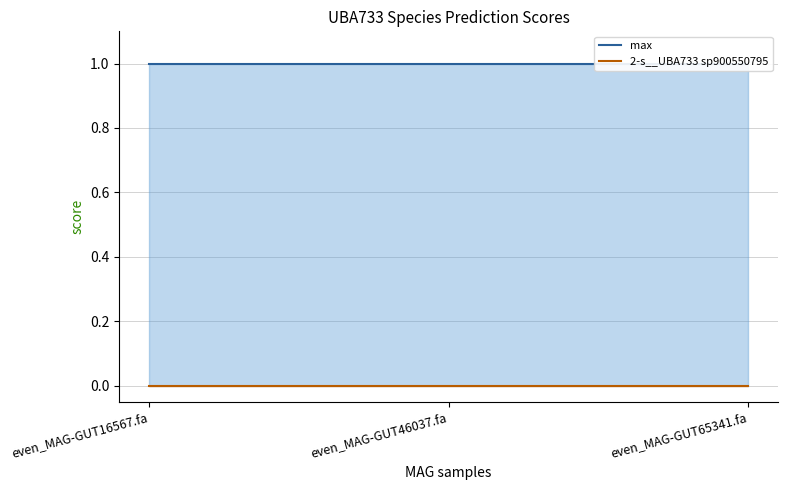

What value does the max series have at even_MAG-GUT65341.fa?

1.0